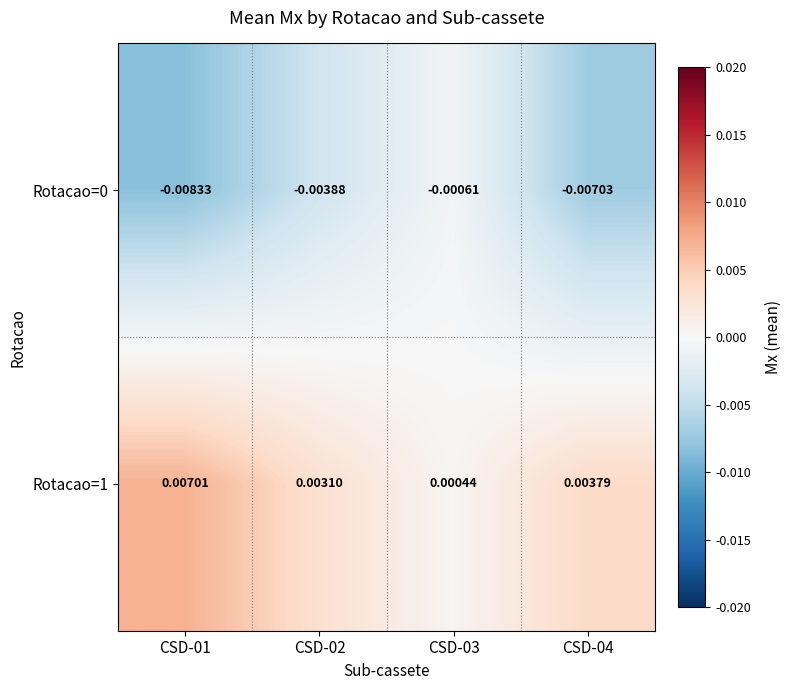

Is the value of Rotacao=0 at CSD-03 greater than the value of Rotacao=1 at CSD-02?

No